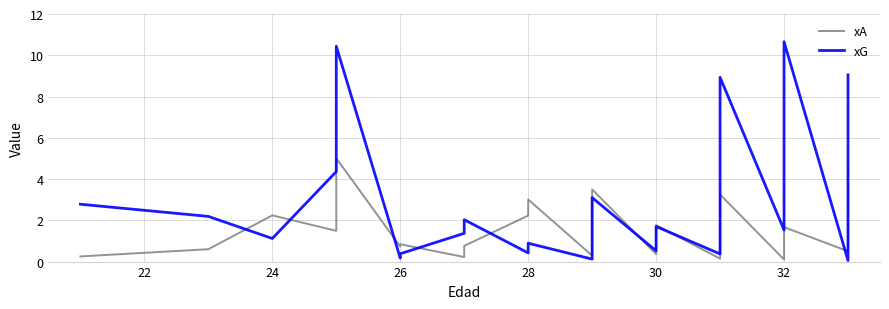

What is the difference between the maximum and second lowest values in the xG series?

10.5